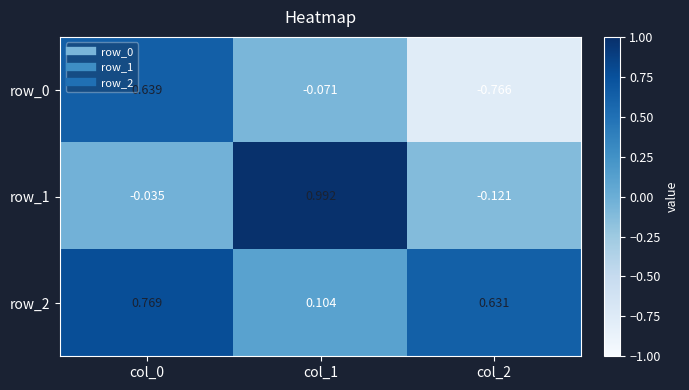

At which category is the sum across all series the highest?

col_0